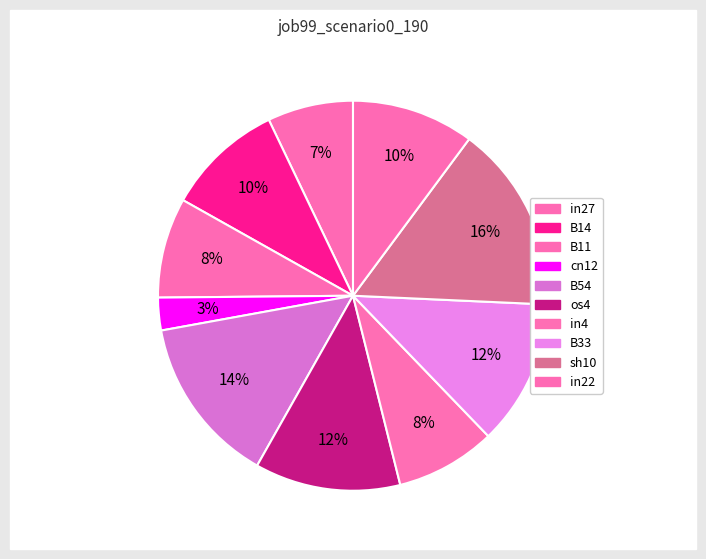

Is there any slice that represents more than half of the pie?

No